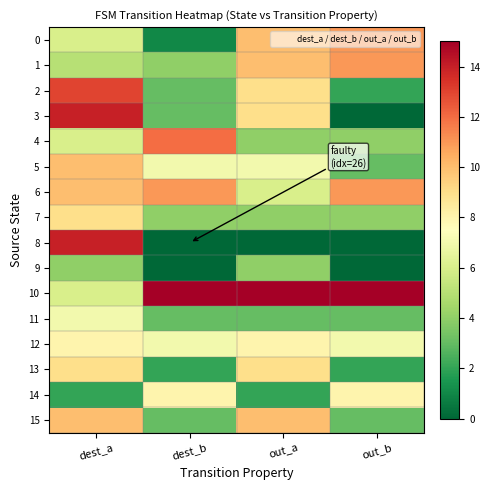

Which has a higher value, out_a or out_b?

out_b